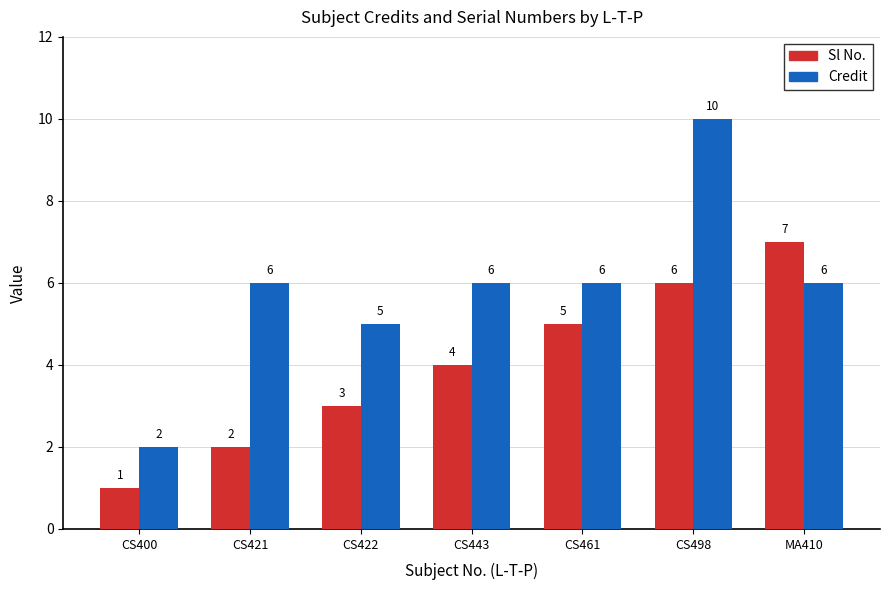

Reading right to left, what are all the values shown in this chart?

Sl No.: 7	6	5	4	3	2	1
Credit: 6	10	6	6	5	6	2